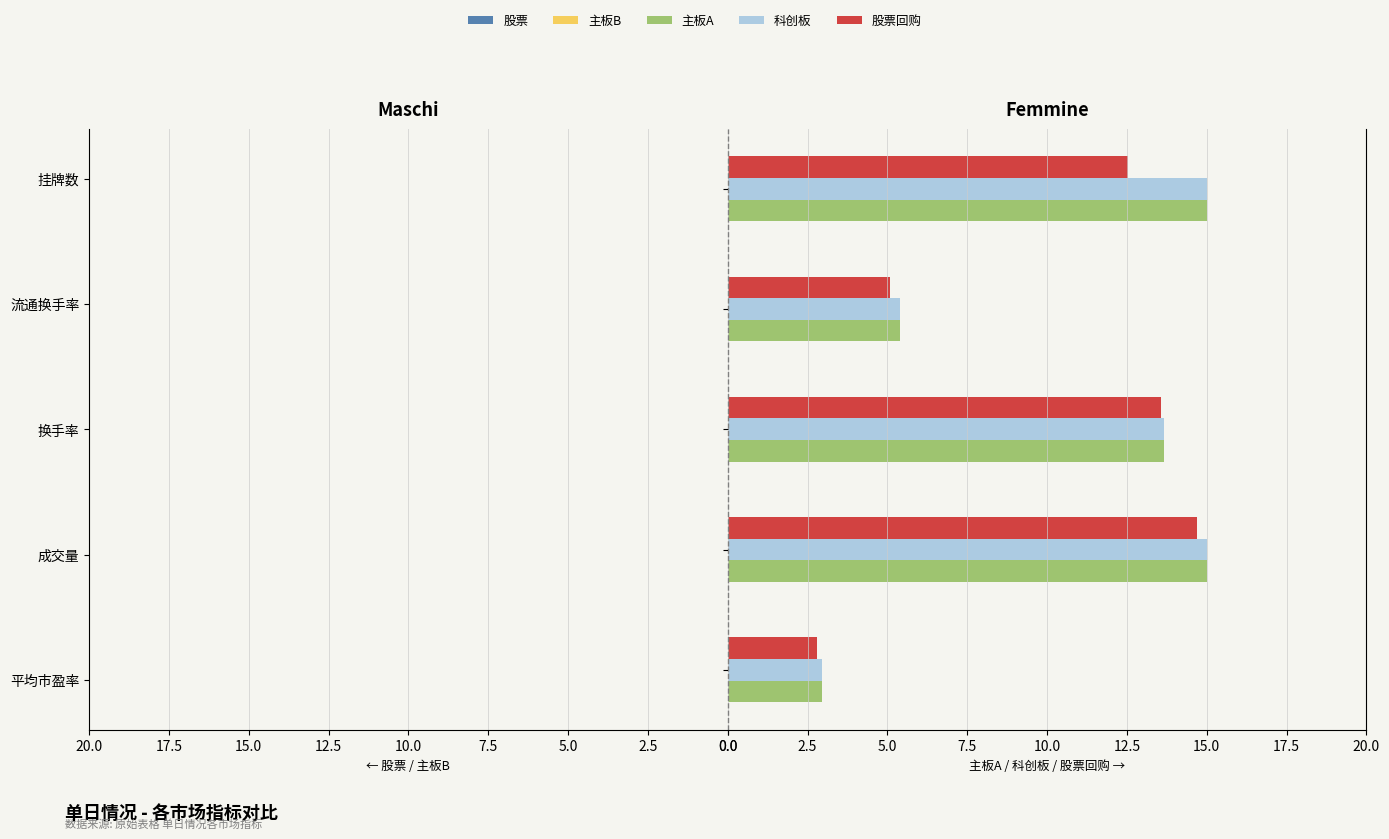

What is the total value across all series at 2.5?

44.4